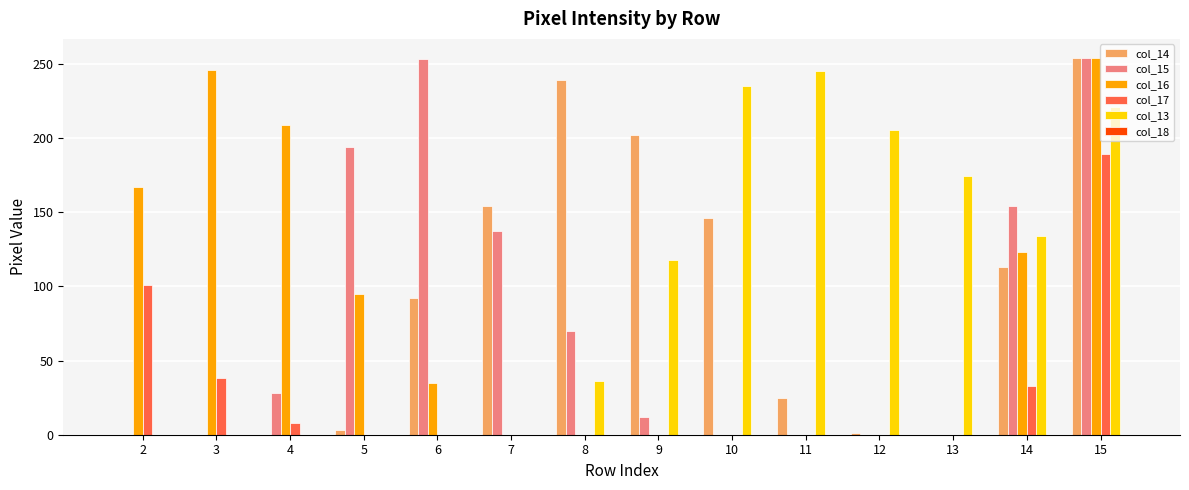

What is the maximum value shown in the chart?

254